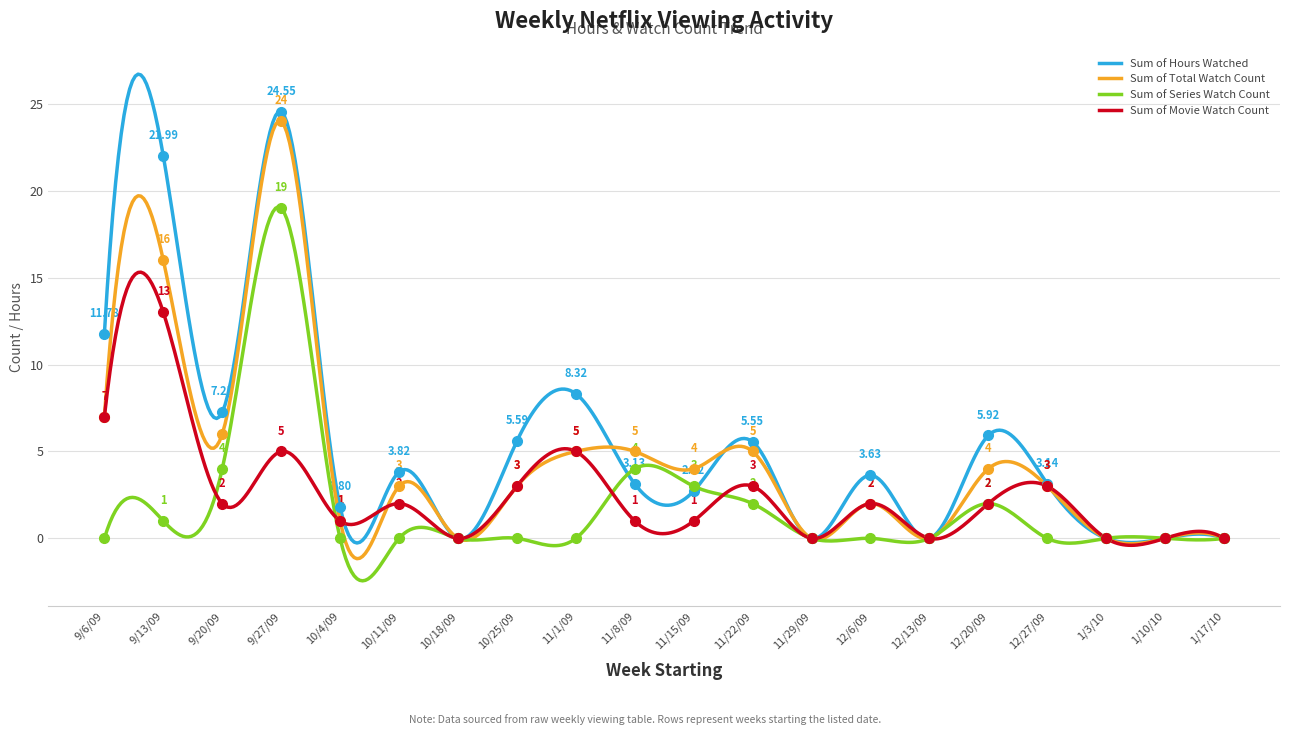

True or false: Sum of Movie Watch Count has more than 0 points higher than both neighbors.

True